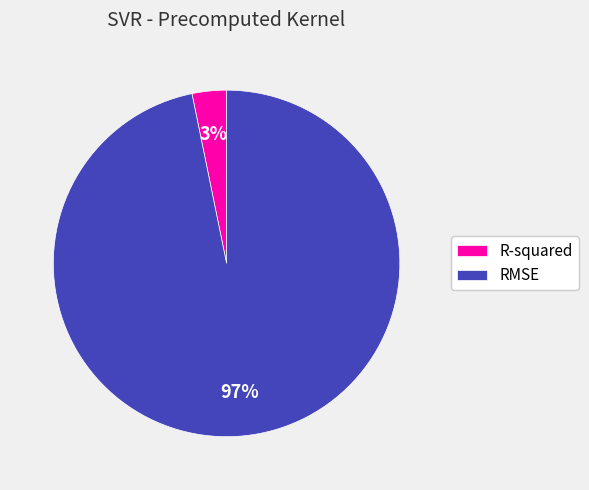

The R-squared slice represents 9% of the pie. True or false?

False